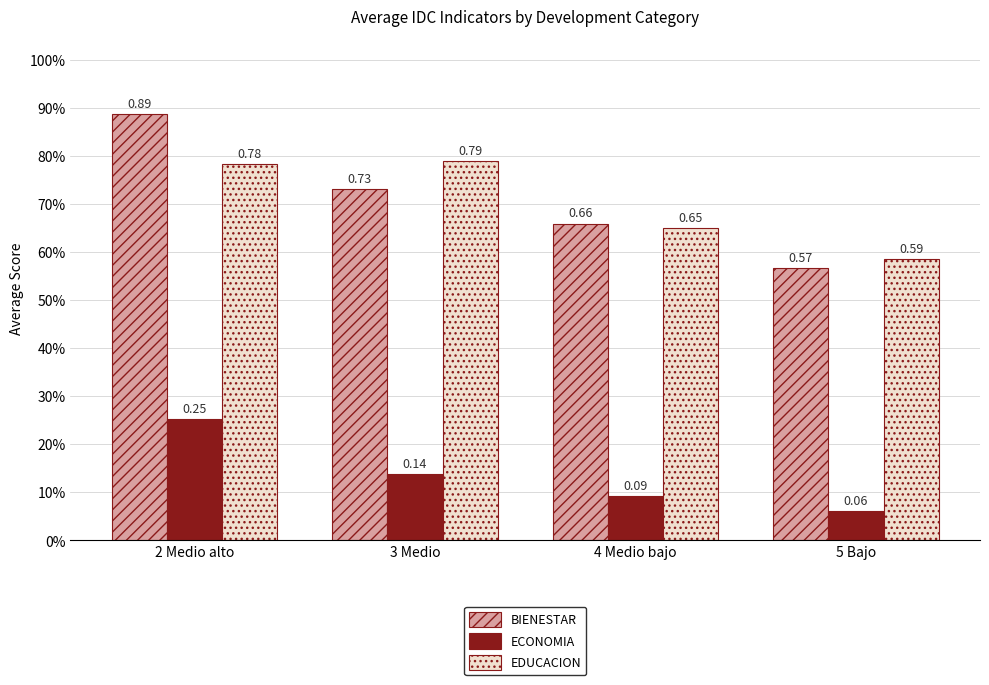

Between 3 Medio and 5 Bajo, which series saw the biggest shift?

EDUCACION